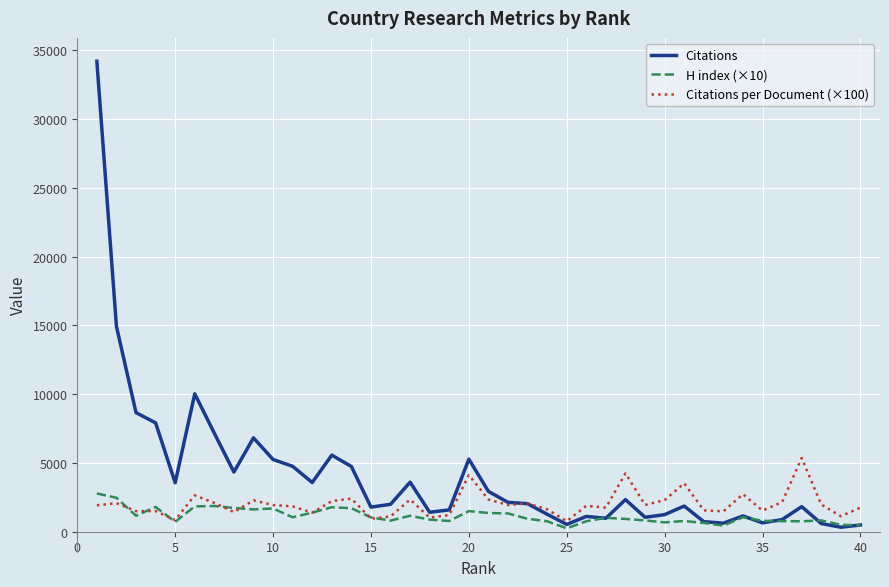

Which series has the largest total across all categories?

Citations